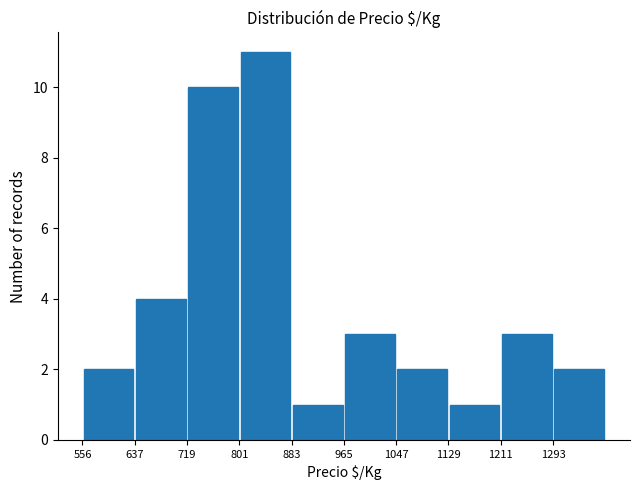

What is the smallest value displayed?

1